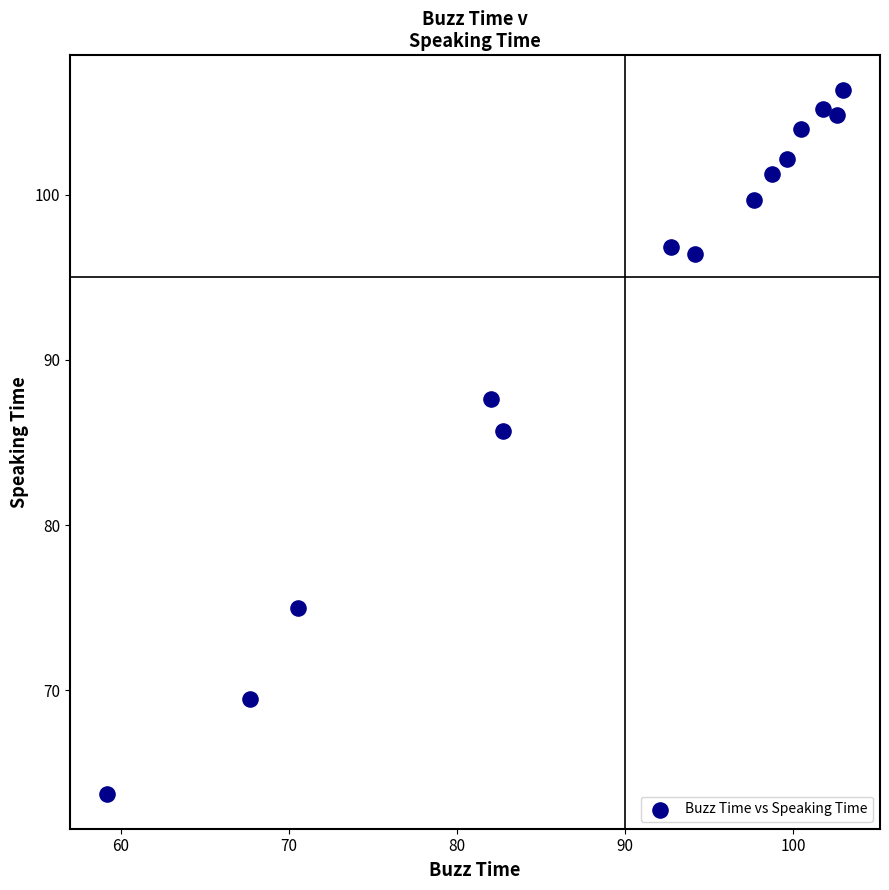

What is the range of Y values (max minus min)?

42.6